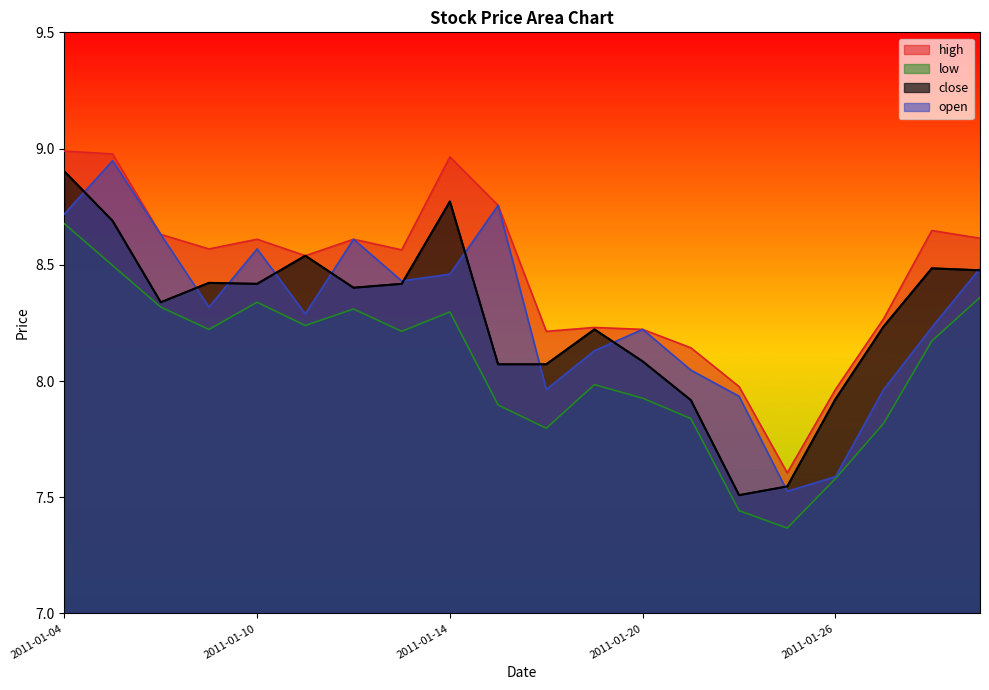

What is the difference between the maximum and second lowest values in the low series?

1.2